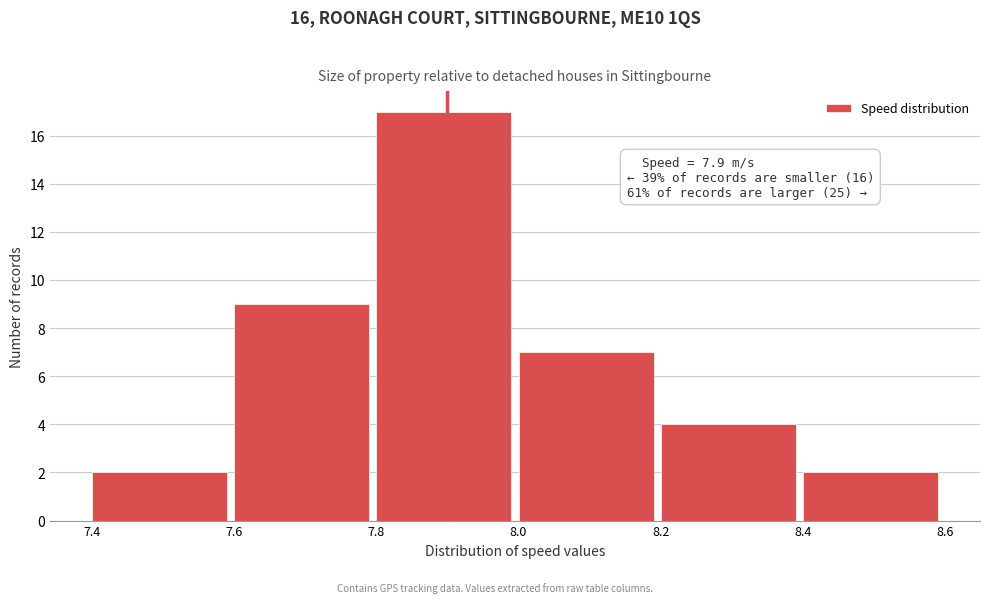

Over which range of the x-axis is the bar tallest?

7.8 to 8.0